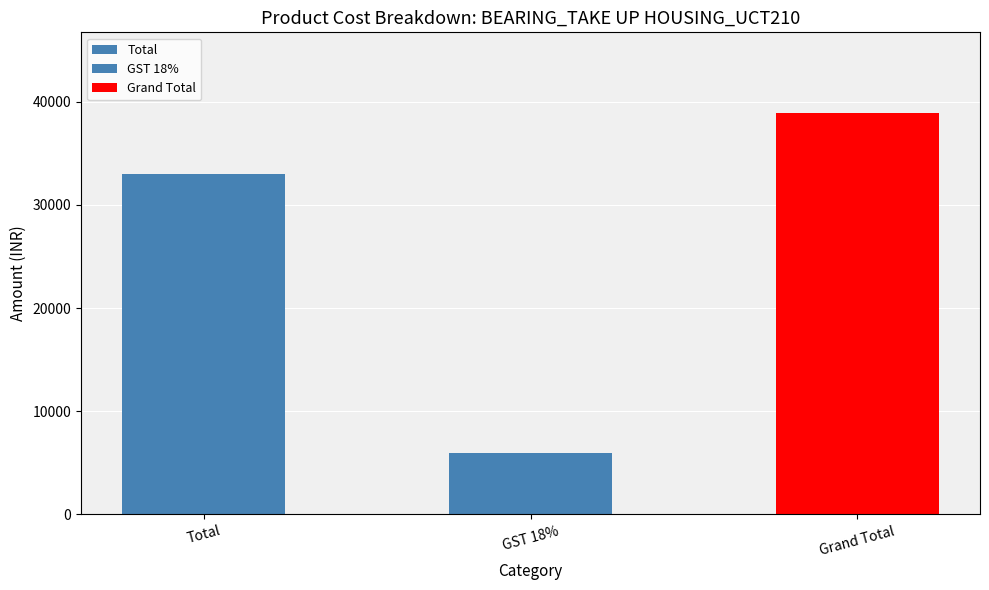

Rank the categories by value from lowest to highest.

GST 18%, Total, Grand Total